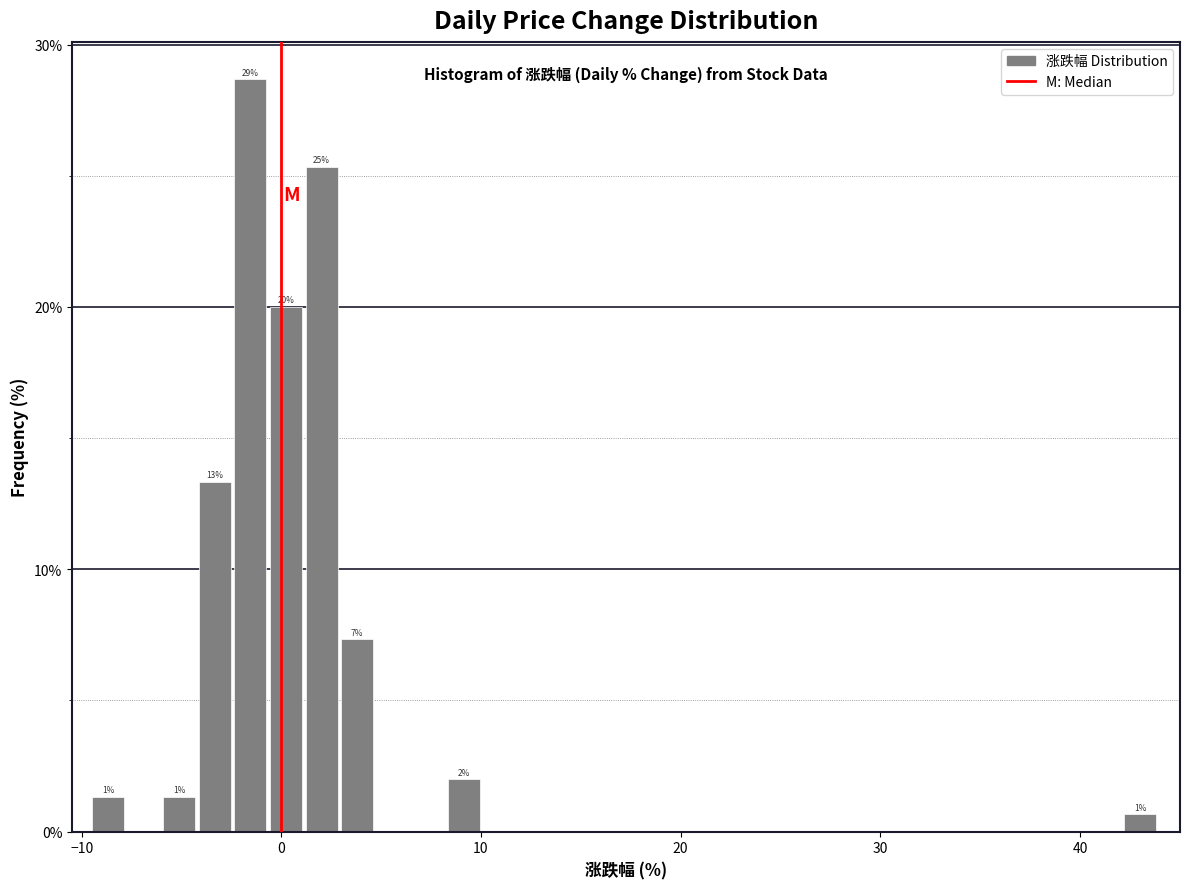

Read against the x-axis, roughly where is the centre of the tallest bar?

-2